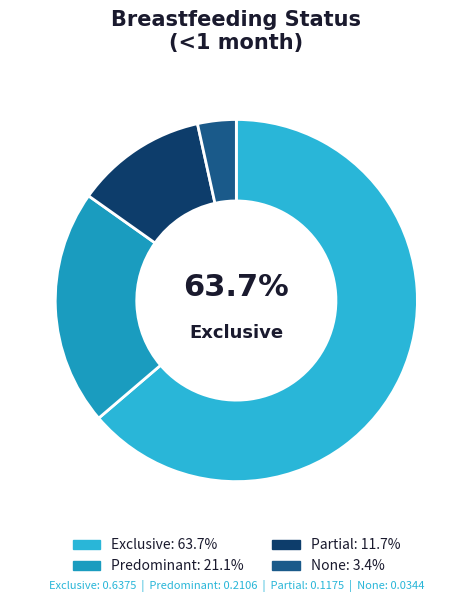

How many slices are in this pie chart?

4